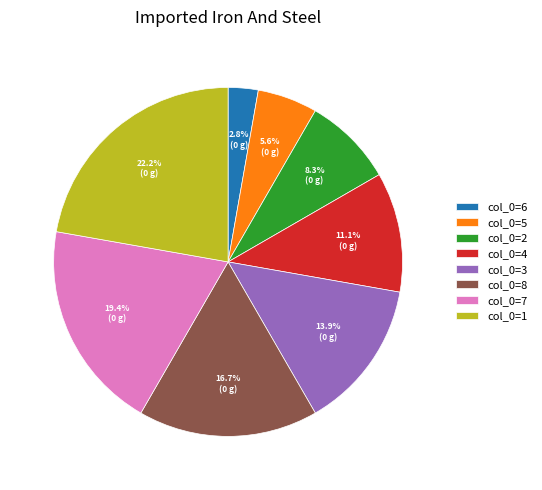

Which has a higher value, col_0=8 or col_0=2?

col_0=8